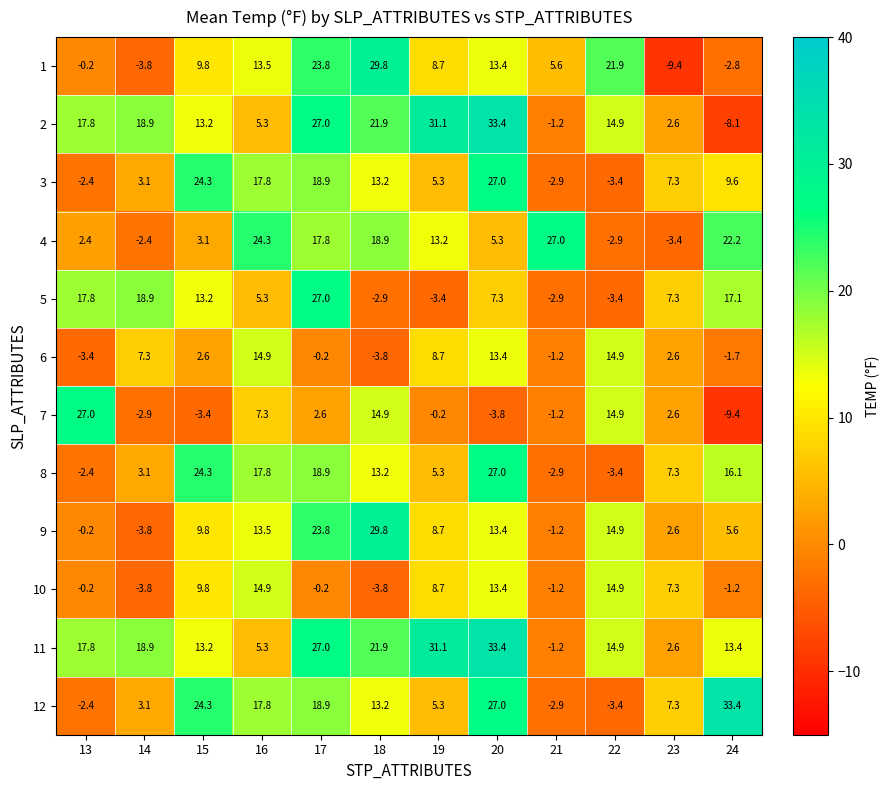

What is the approximate value of 10 at 19?

8.7